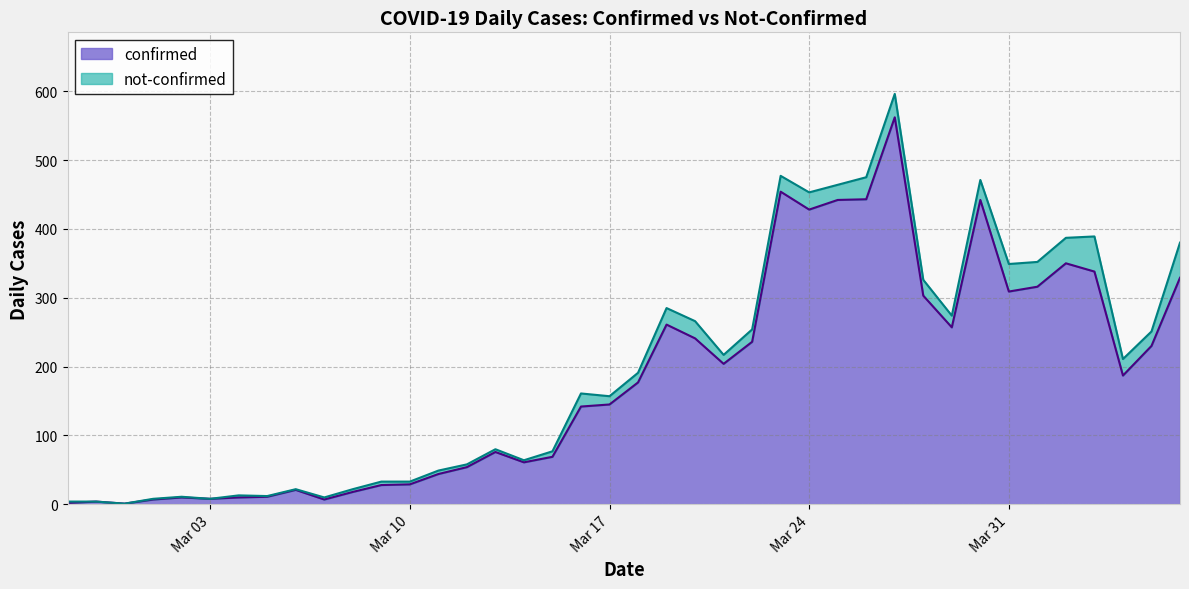

What is the average value?

181